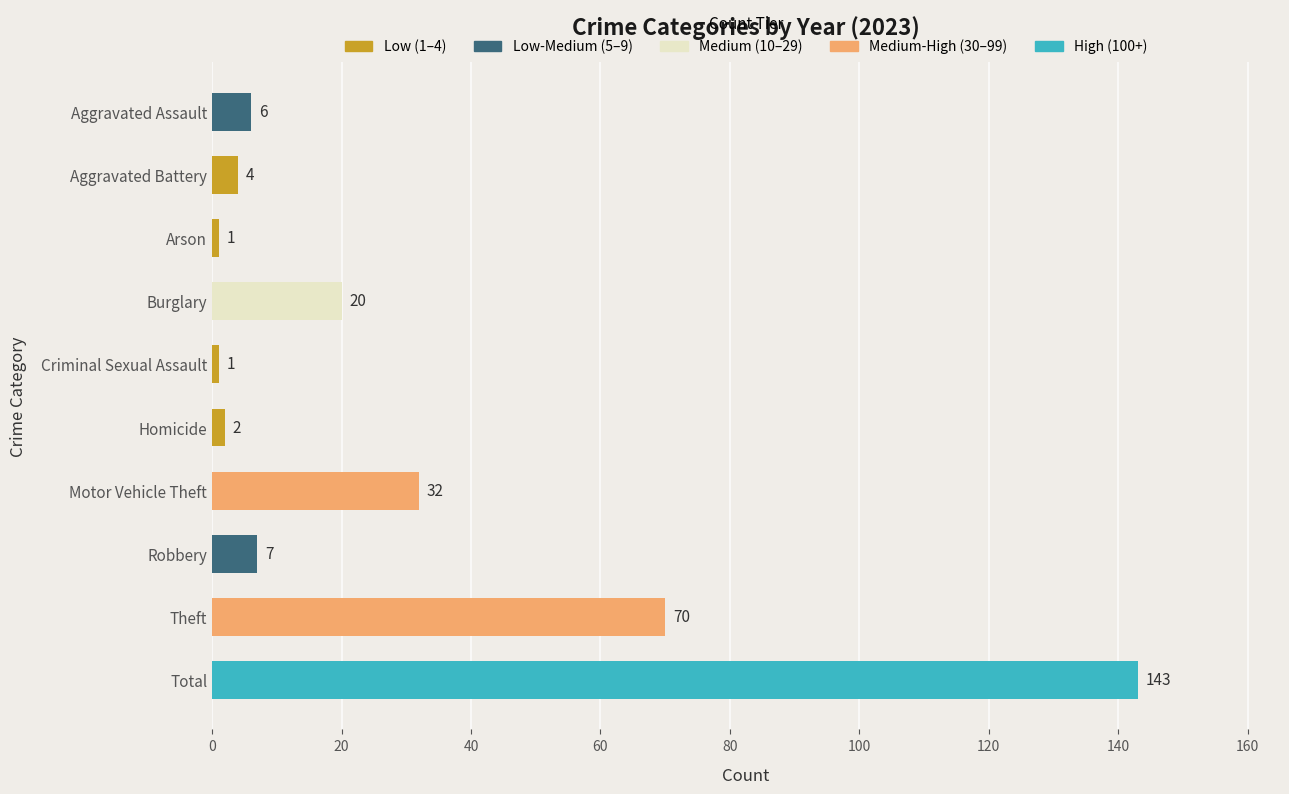

What is the label of the 1st bar from the top?

Aggravated Assault